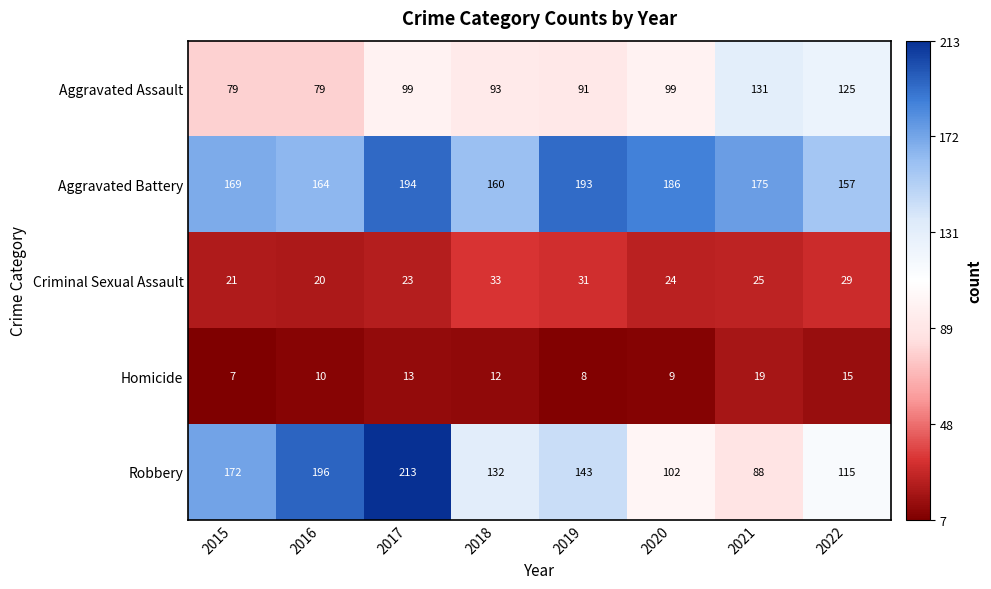

Rank the series at 2016 from highest to lowest value.

Robbery, Aggravated Battery, Aggravated Assault, Criminal Sexual Assault, Homicide